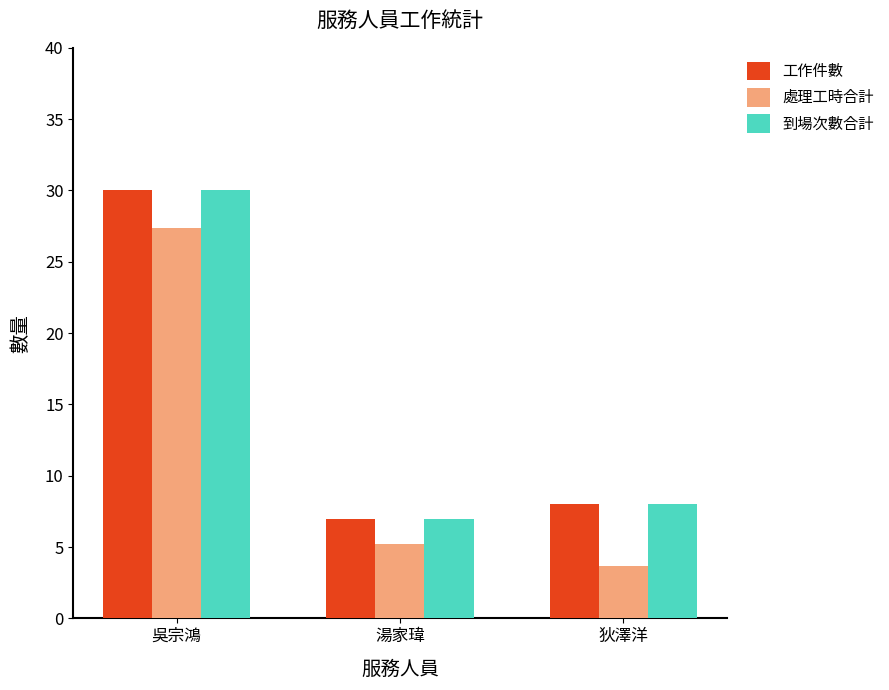

At which category is the sum across all series the highest?

吳宗鴻